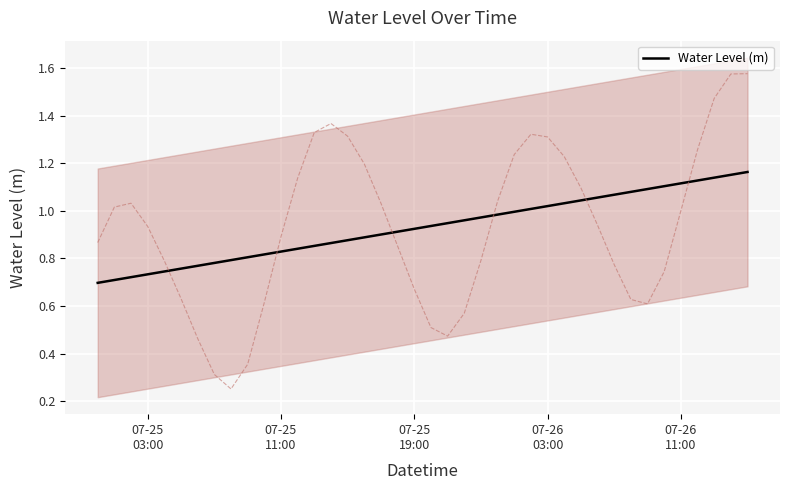

What is the minimum value shown in the chart?

0.7